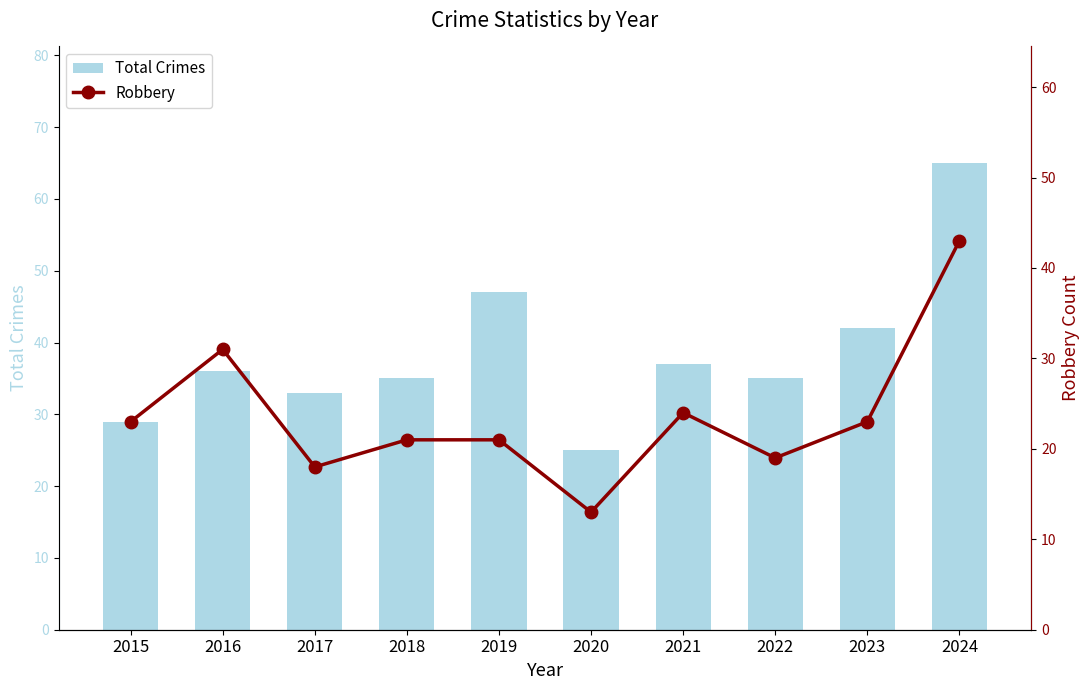

What is the difference between the maximum and minimum values in the Total Crimes series?

40